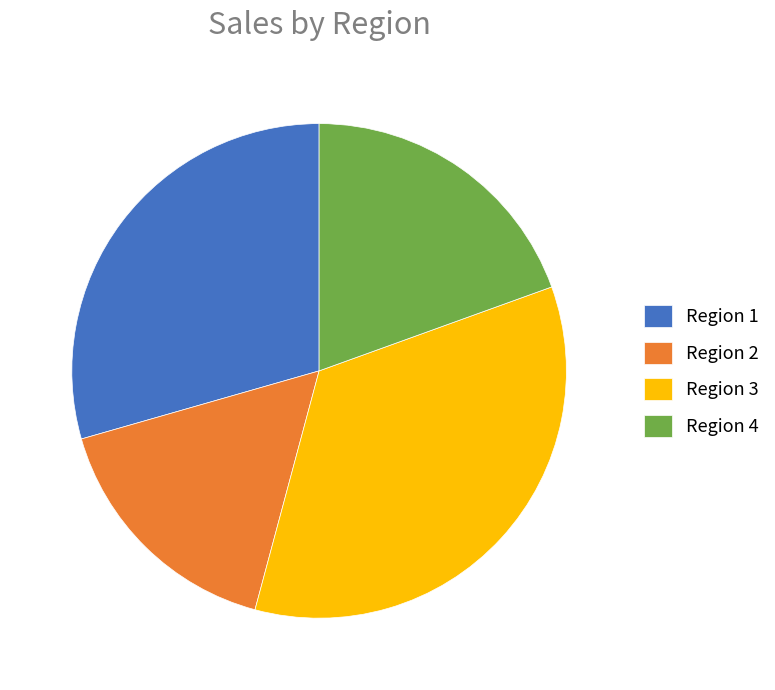

Which category has the biggest portion of the pie?

Region 3